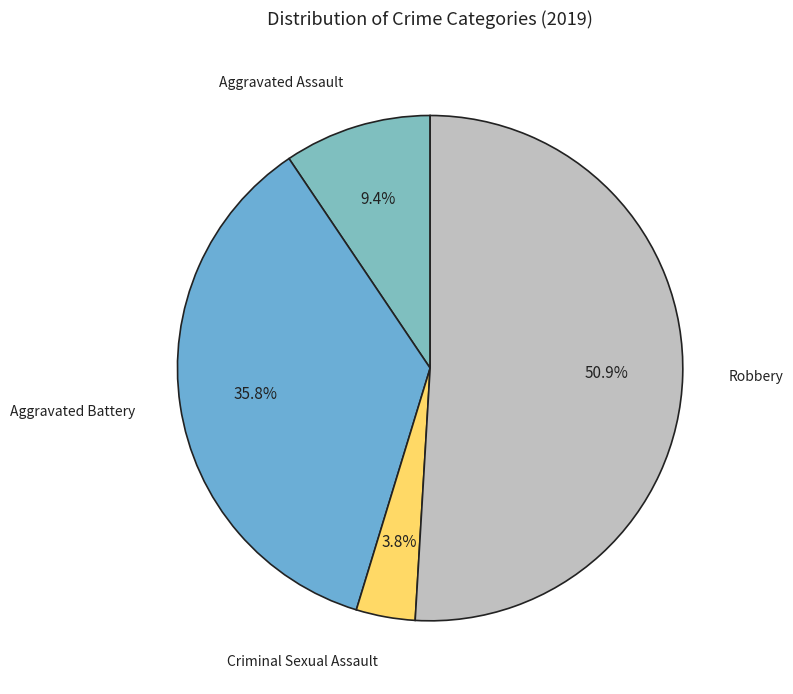

Rank the categories by value from lowest to highest.

Criminal Sexual Assault, Aggravated Assault, Aggravated Battery, Robbery